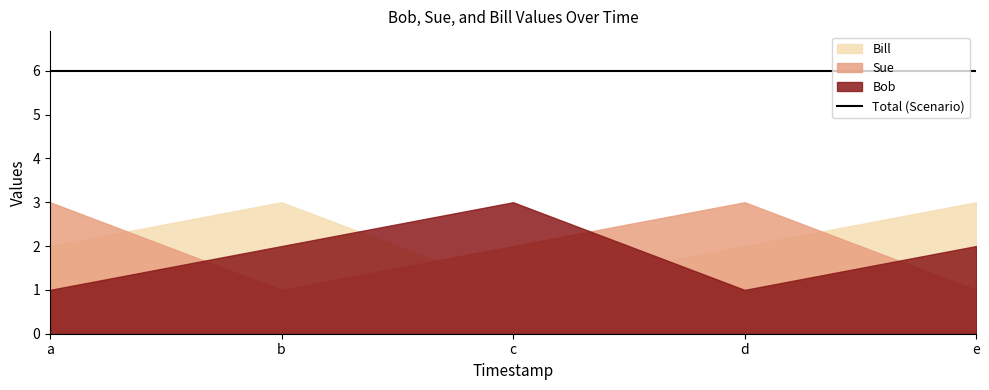

The Sue series shows 1 at b. True or false?

False